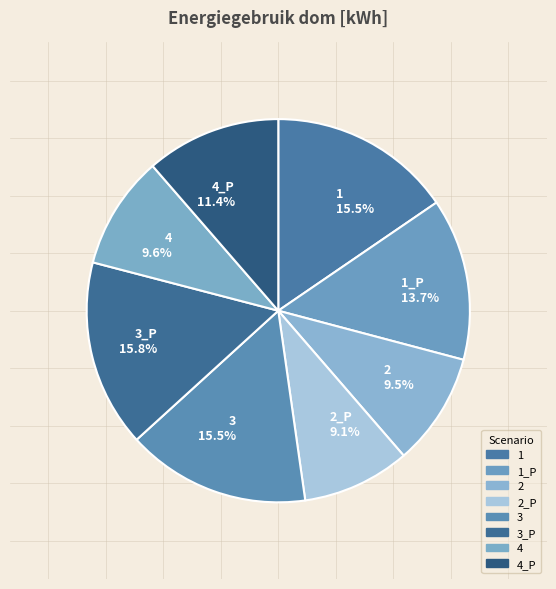

True or false: 3 accounts for 7% of the total.

False